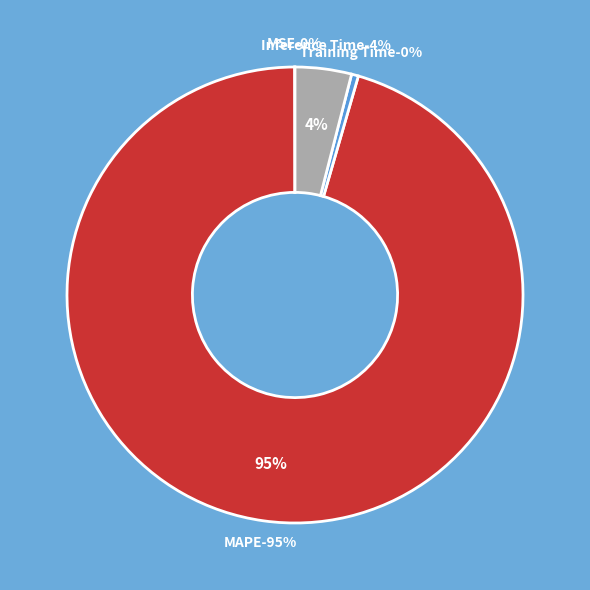

What is the largest slice in the pie chart?

MAPE